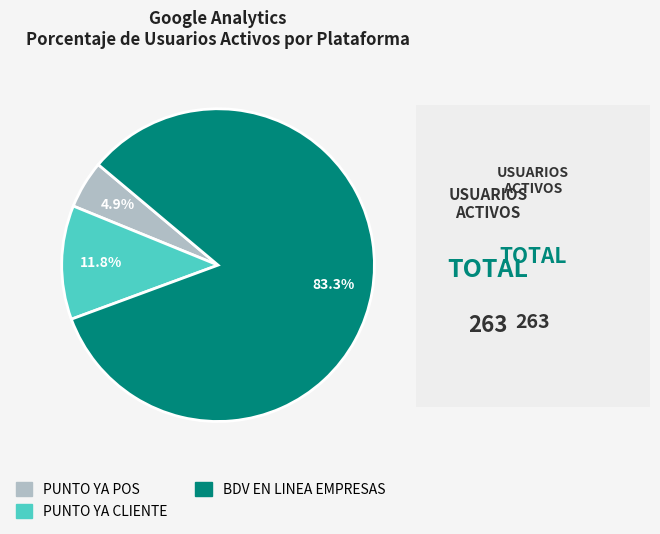

Rank the categories by value from highest to lowest.

BDV EN LINEA EMPRESAS, PUNTO YA CLIENTE, PUNTO YA POS